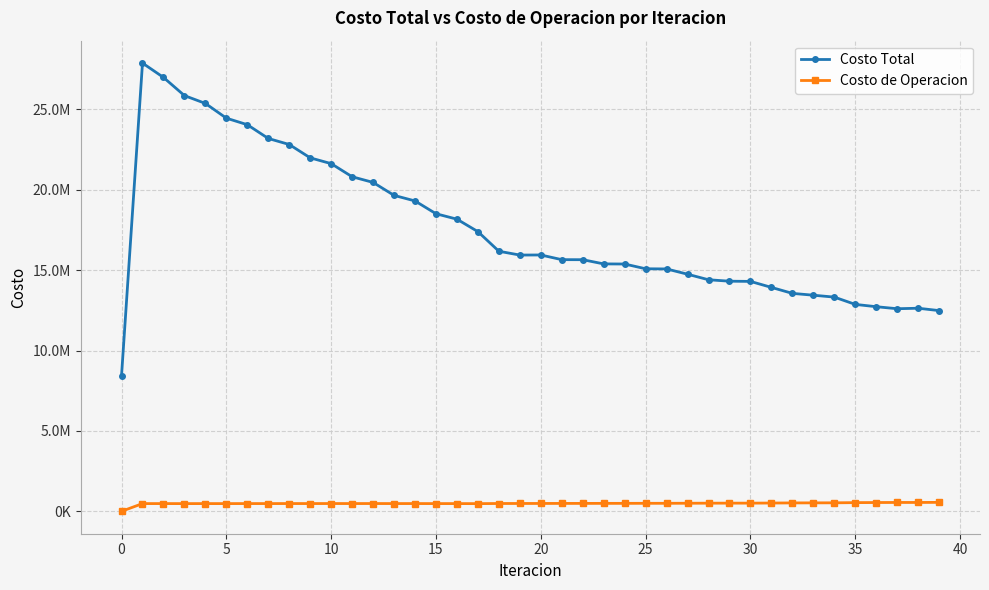

Does the chart have visible grid lines?

Yes